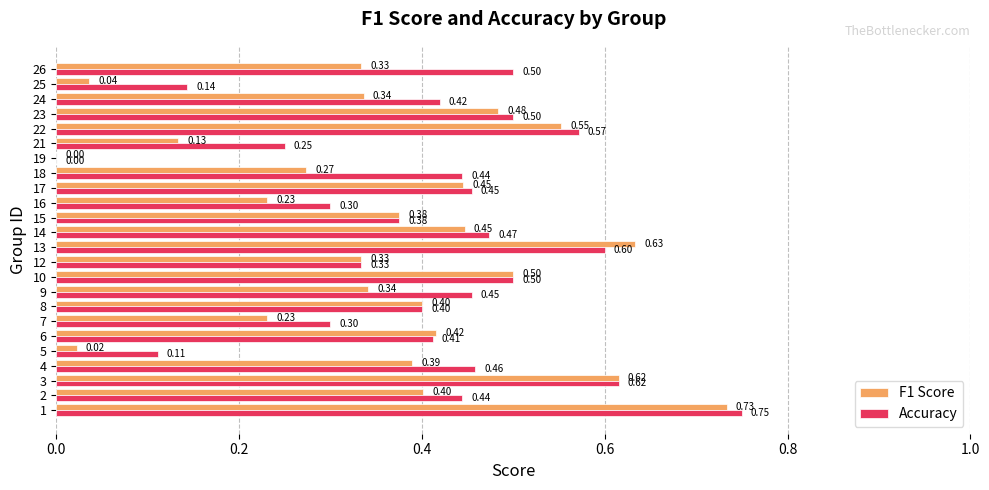

What is the sum of all Accuracy values?

9.8